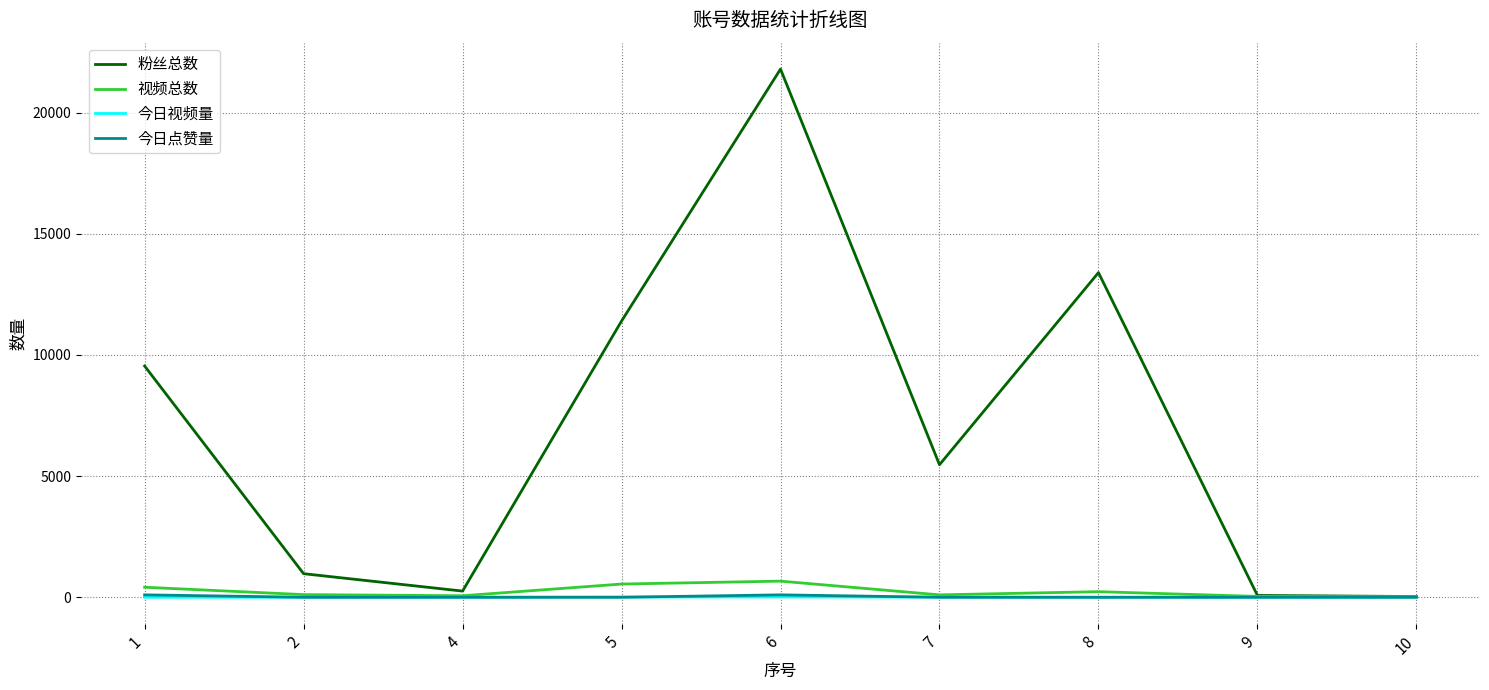

What is the sum of all 粉丝总数 values?

62949